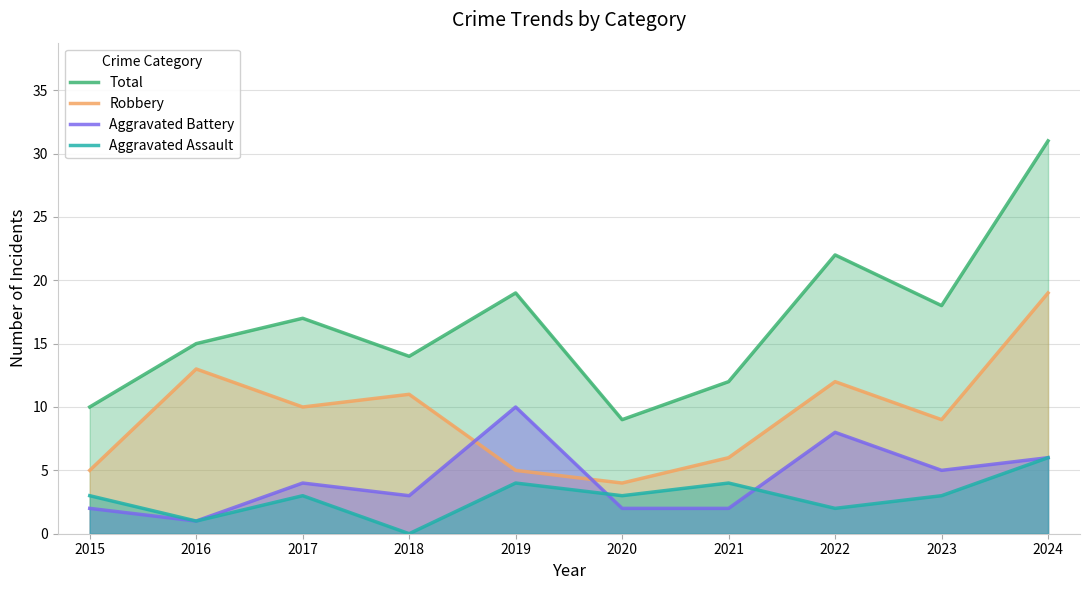

What is the value of the Aggravated Assault point at the 5th from the left?

4